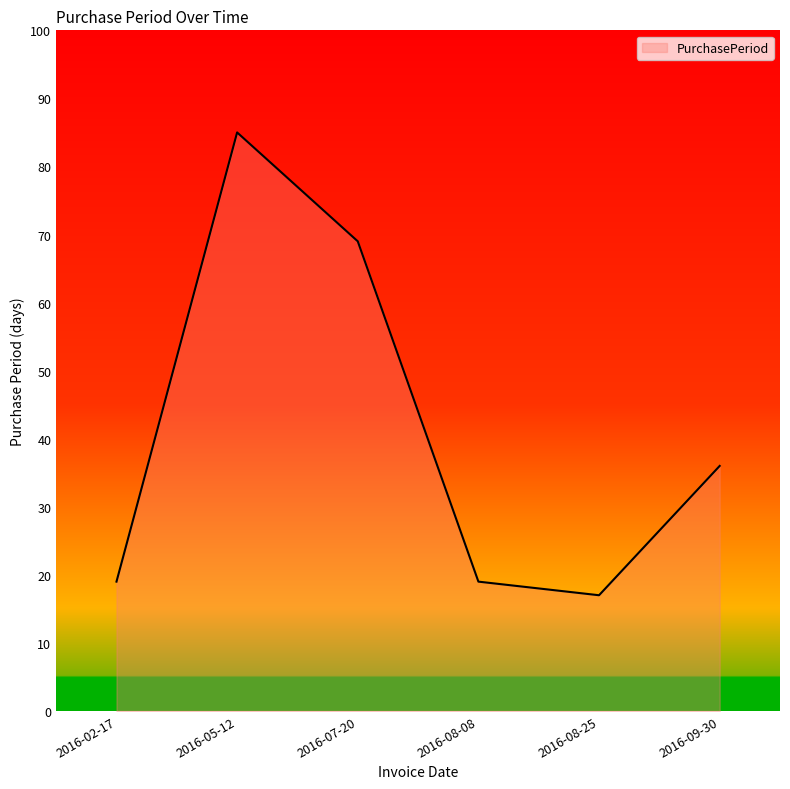

Where does the data first go above 36?

2016-05-12